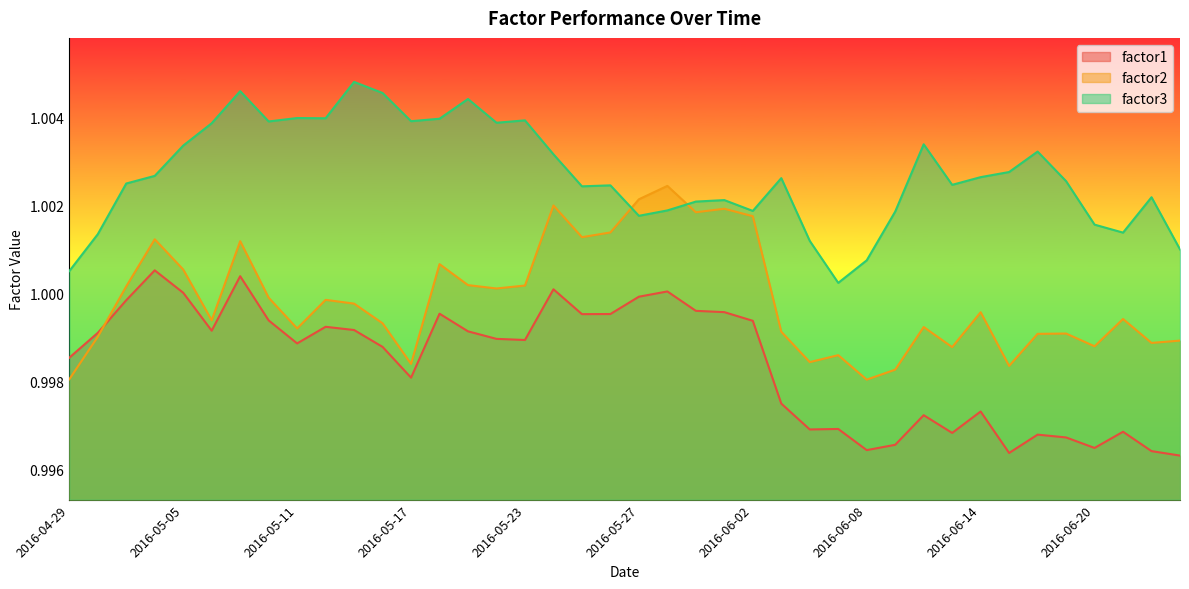

What is the smallest value displayed?

1.0